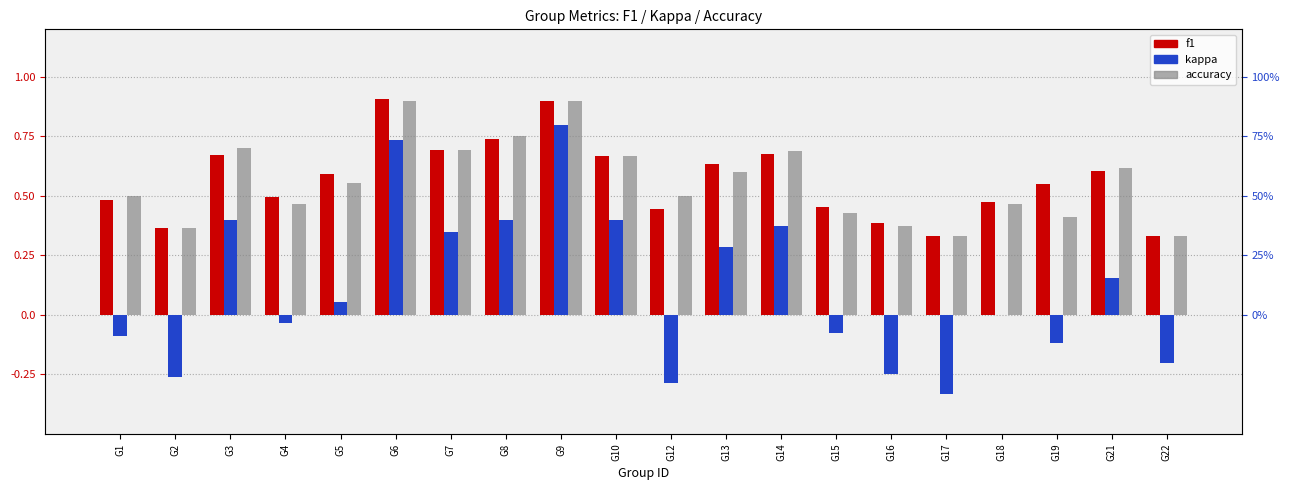

Between G1 and G5, which series saw the biggest shift?

kappa